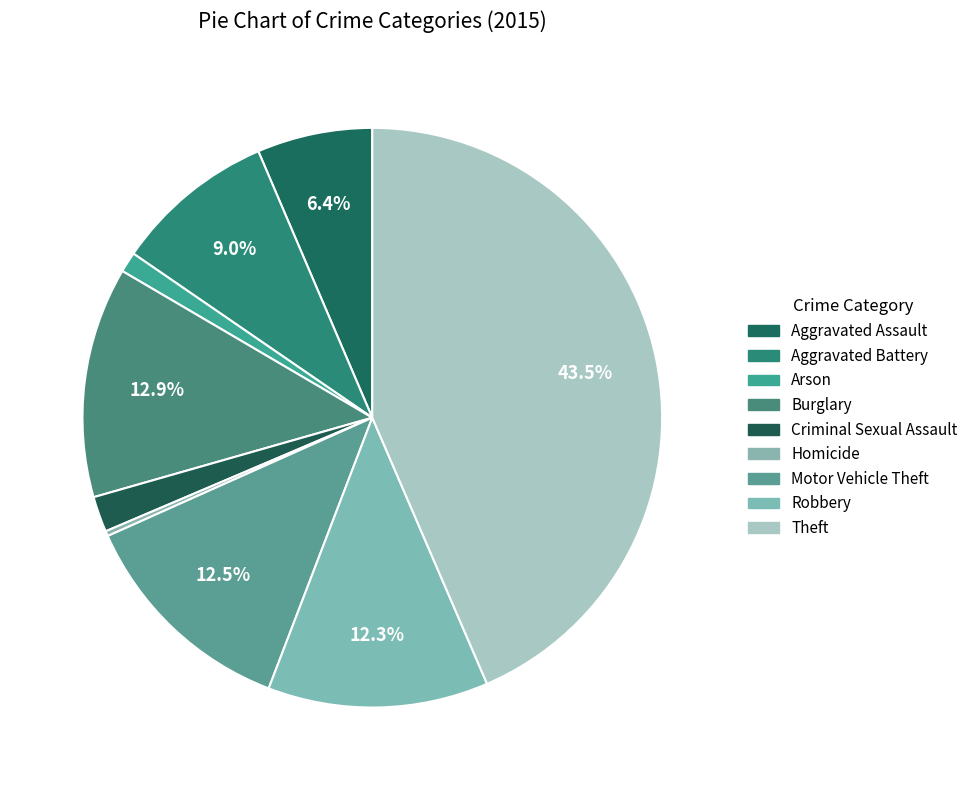

Do Criminal Sexual Assault and Theft together represent more than half of the pie?

No